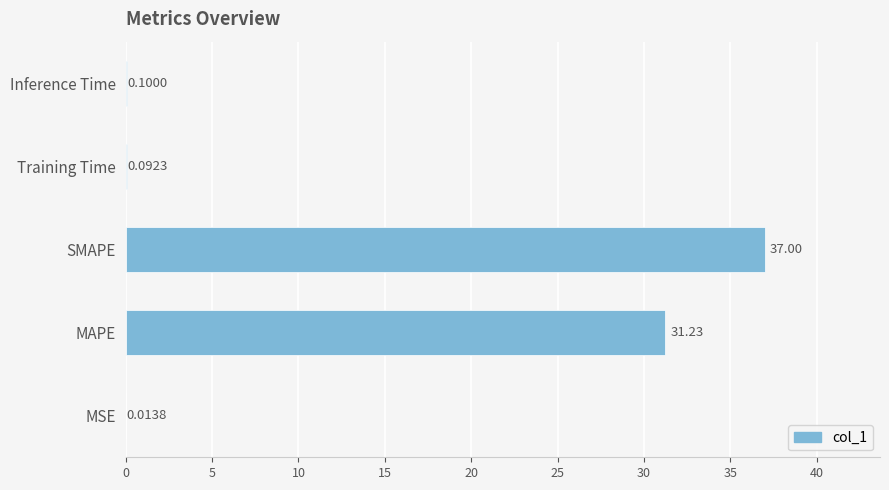

Where is the data nearest to the value 18?

MAPE